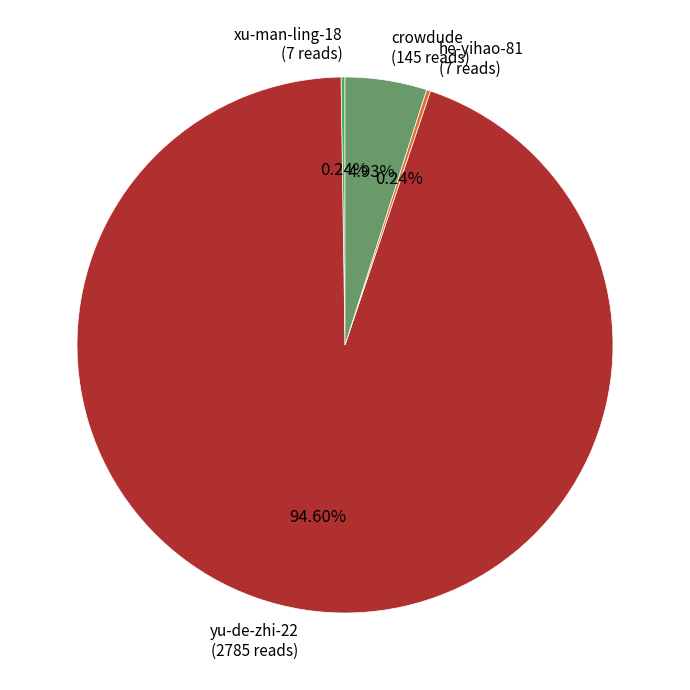

Which slice is the largest?

yu-de-zhi-22